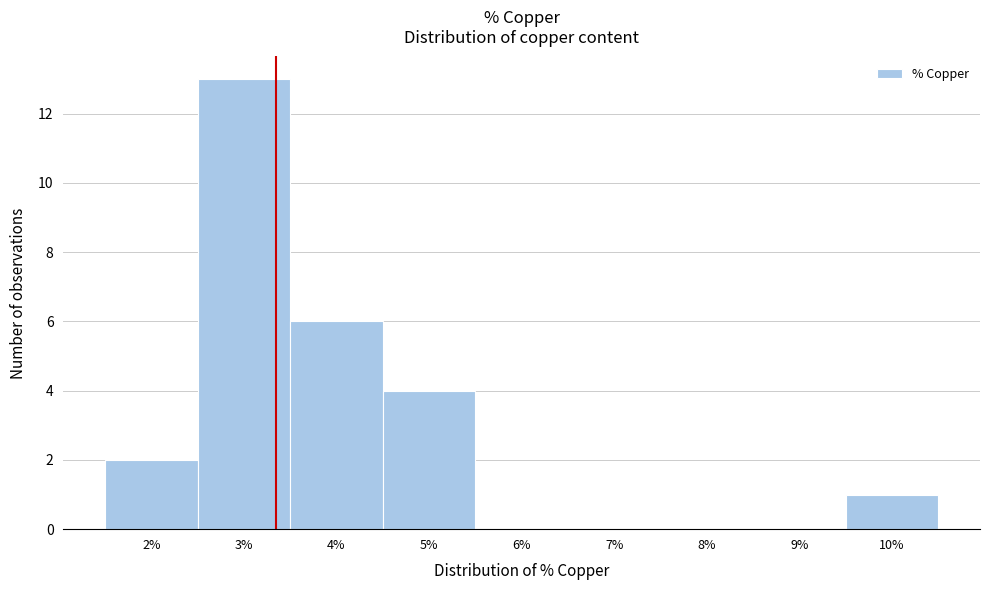

Reading left to right, transcribe this chart: for each bar, give the range it covers on the x-axis and its height. The values are not printed on the chart, so give them approximately, as read against the axis.

1.5 to 2.5: 2
2.5 to 3.5: 13
3.5 to 4.5: 6
4.5 to 5.5: 4
5.5 to 6.5: 0
6.5 to 7.5: 0
7.5 to 8.5: 0
8.5 to 9.5: 0
9.5 to 10.5: 1